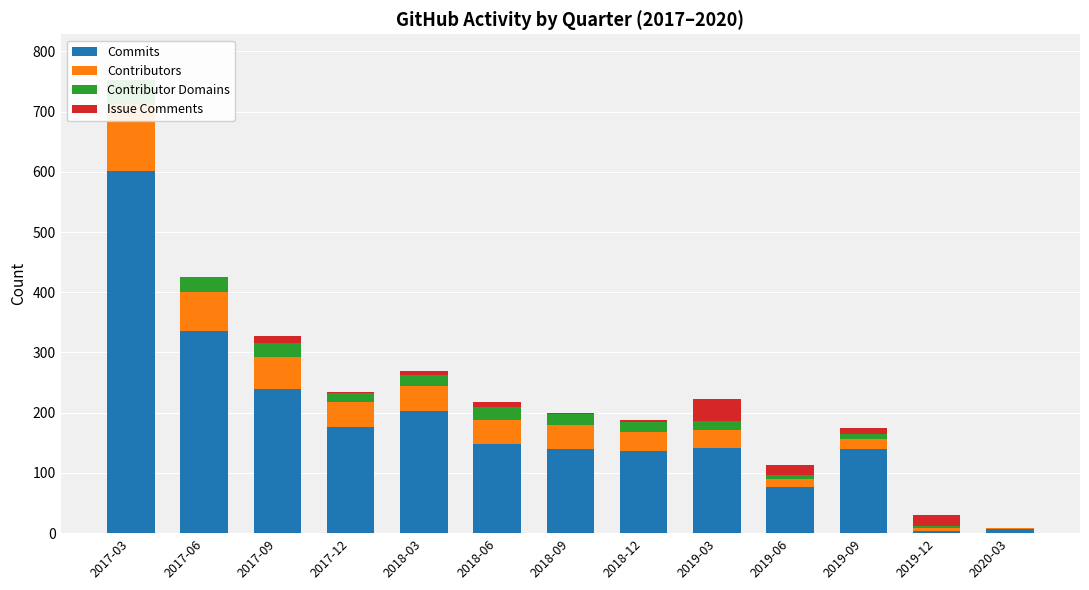

What is the difference between the Commits values at 2019-06 and 2018-03?

126